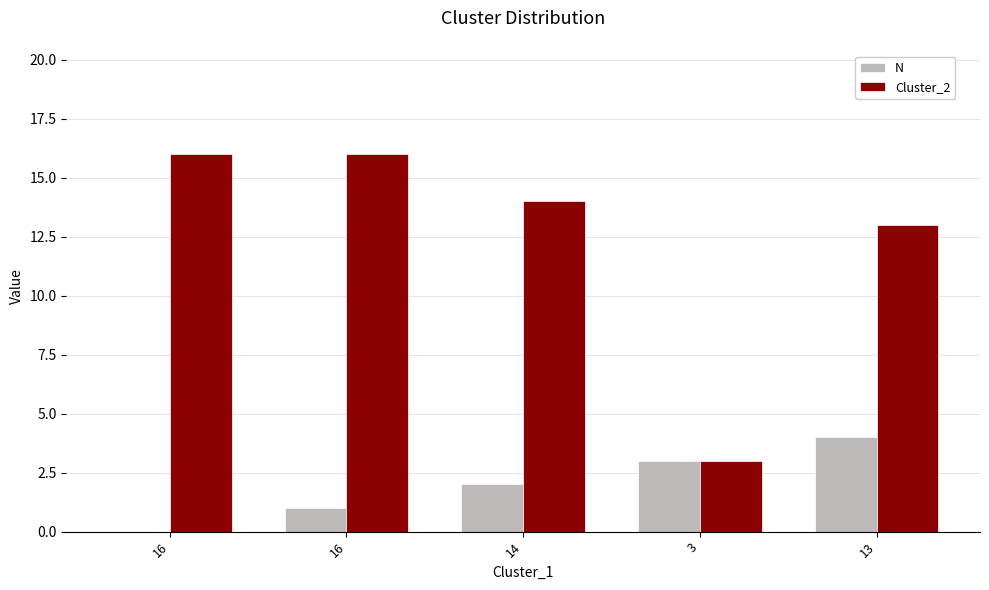

At which label does N first exceed 2?

3